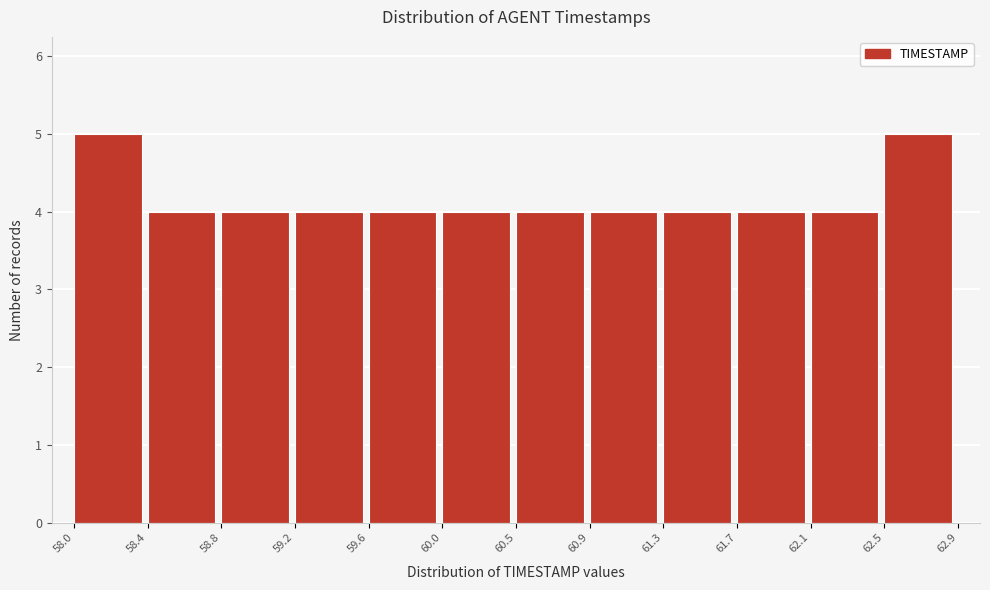

How tall is the bar that spans 59.2 to 59.6 on the x-axis? The values are not printed on the chart, so give them approximately, as read against the axis.

4